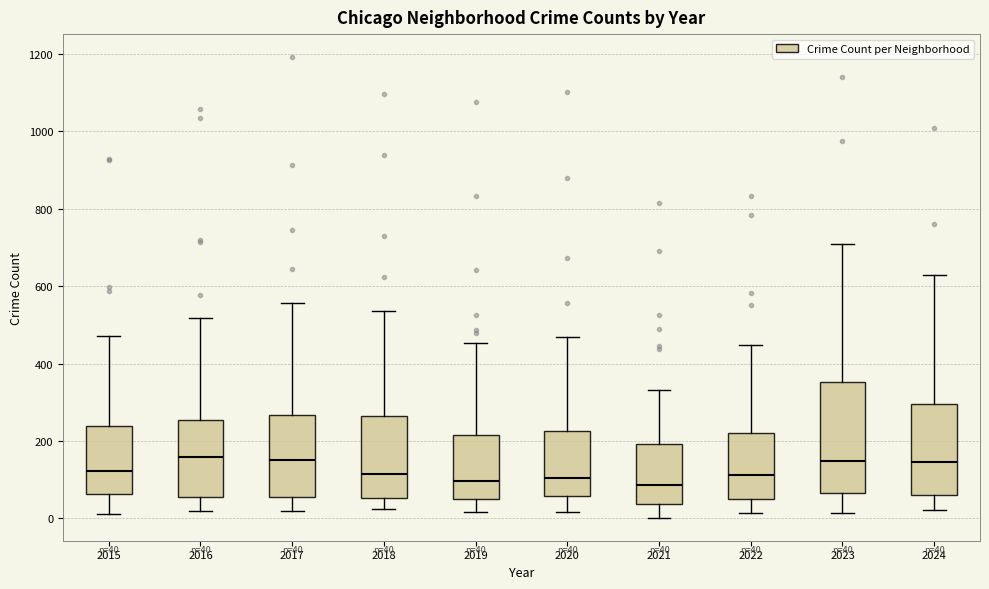

Which box is the tallest, from its lower edge to its upper edge?

2023